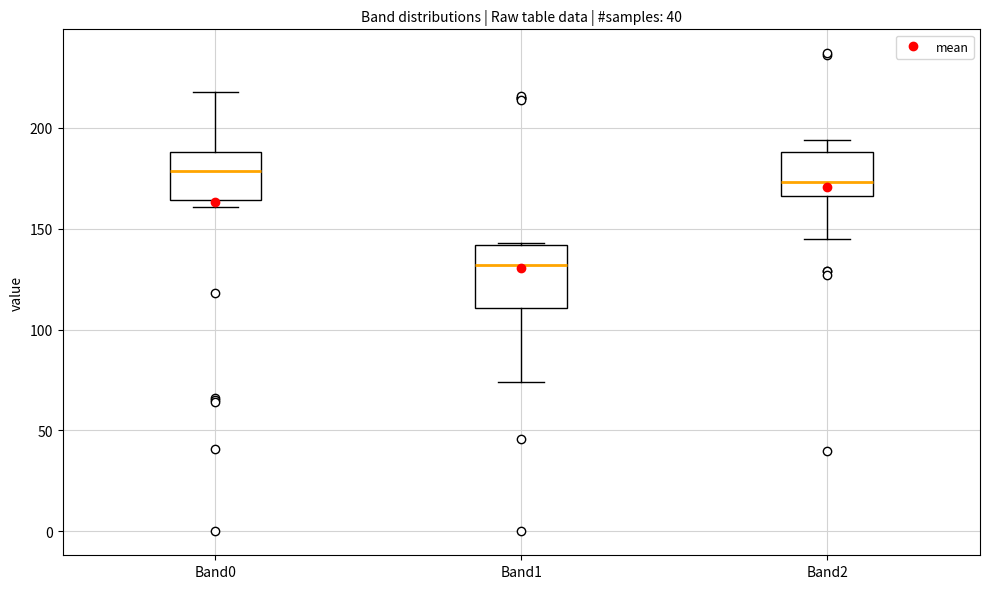

Where does the lower whisker of the box for Band1 end on the y-axis? The values are not printed on the chart, so give them approximately, as read against the axis.

75